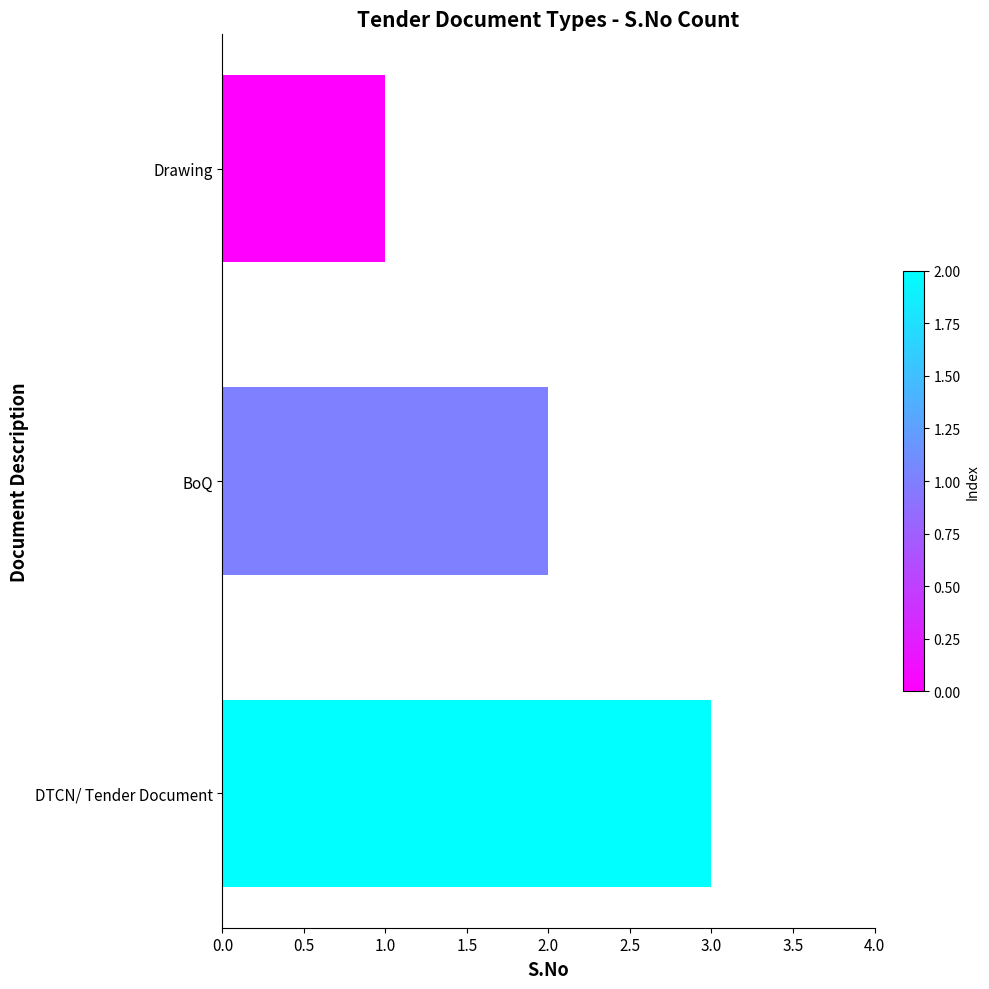

Which label corresponds to the smallest value in the chart?

Drawing